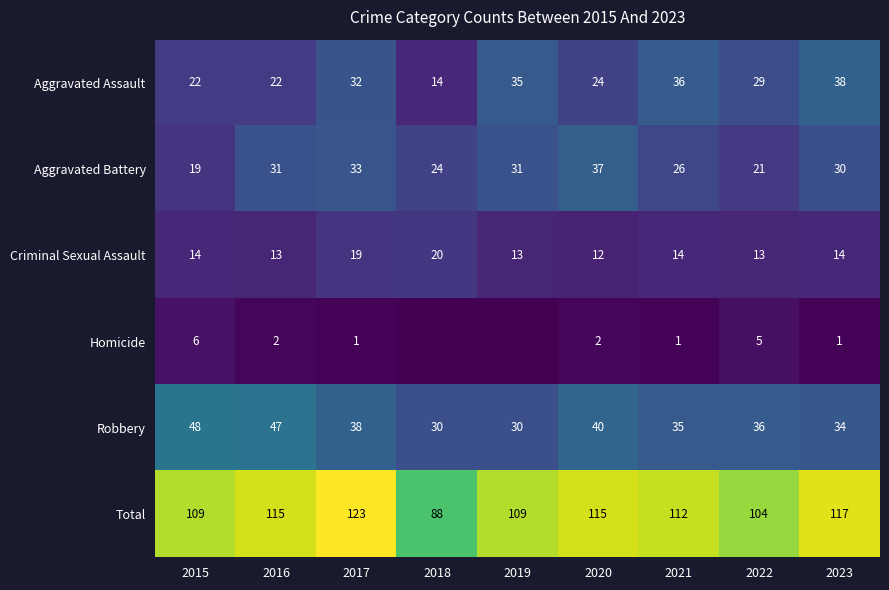

What value does the Total series have at 2017, to the nearest 5?

125